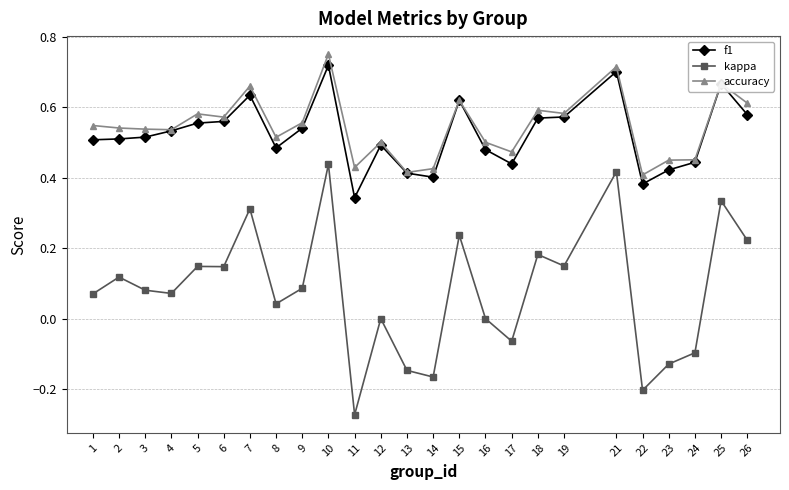

Rank the series by their maximum value, from highest to lowest.

accuracy, f1, kappa